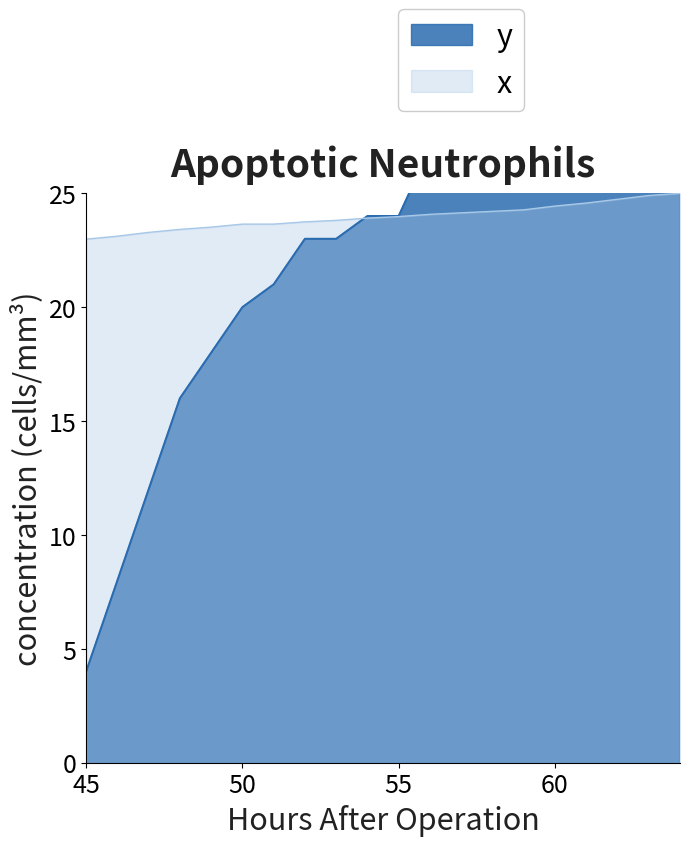

True or false: y has more than 2 interior local peaks.

False